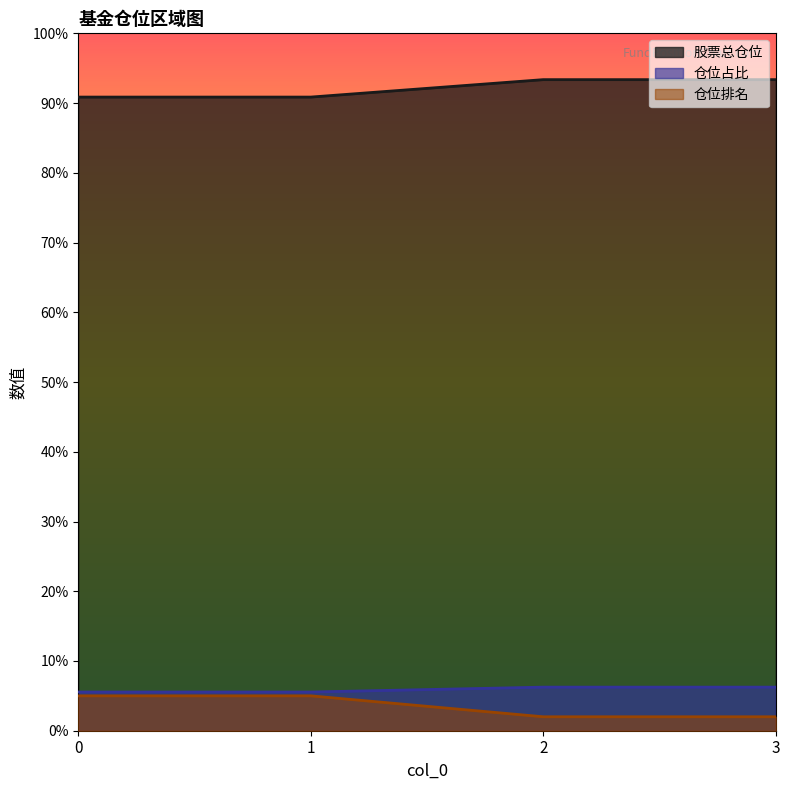

Rank the categories by 股票总仓位 value from highest to lowest.

2, 3, 0, 1